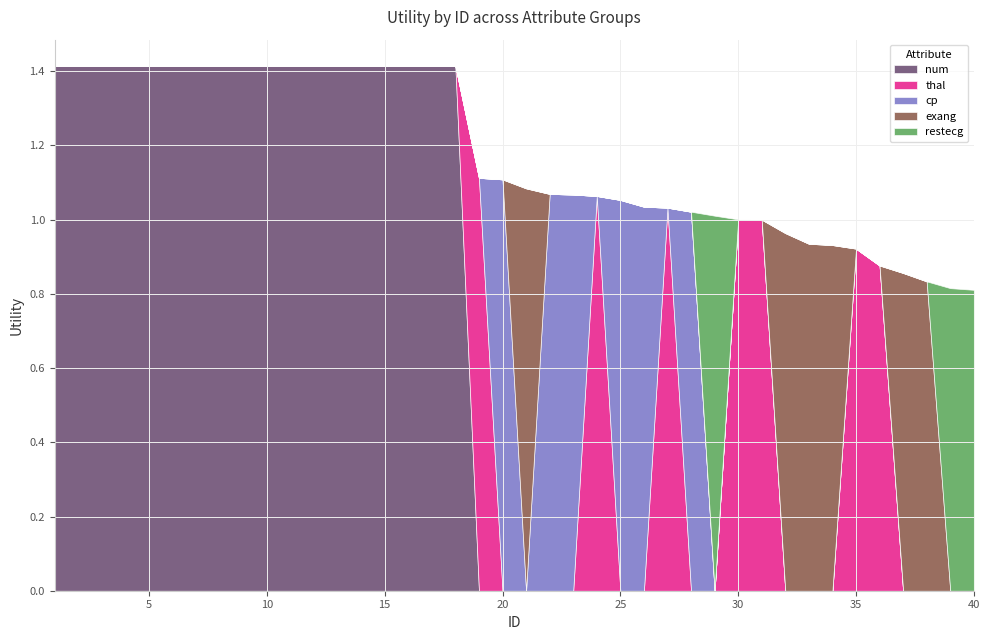

Does the chart have visible grid lines?

Yes